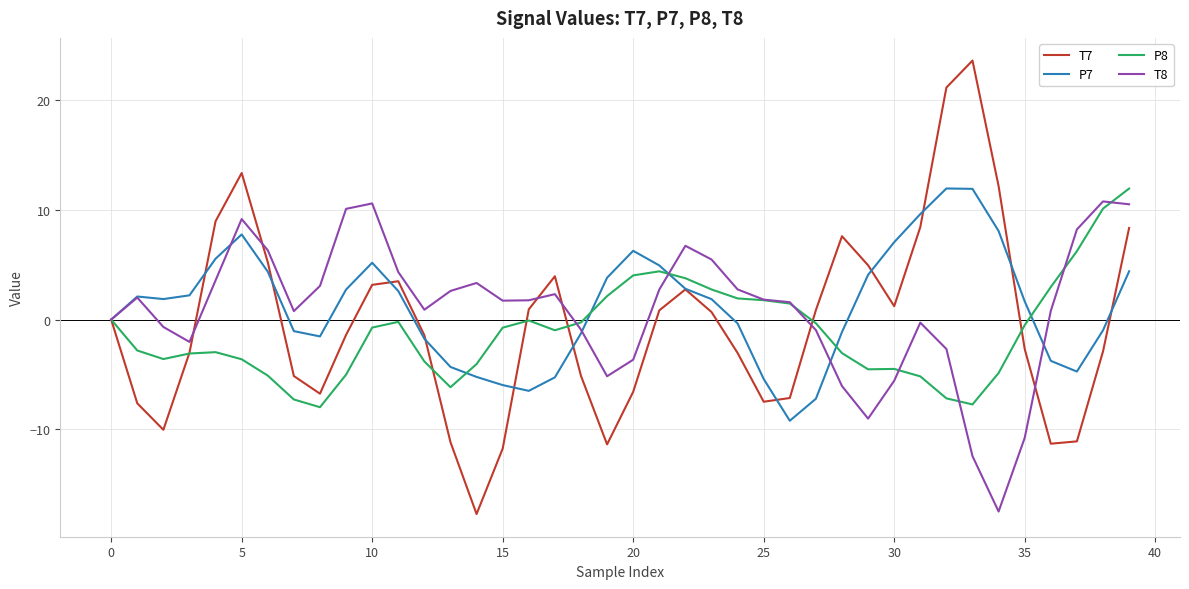

What is the minimum value shown in the chart?

-17.7